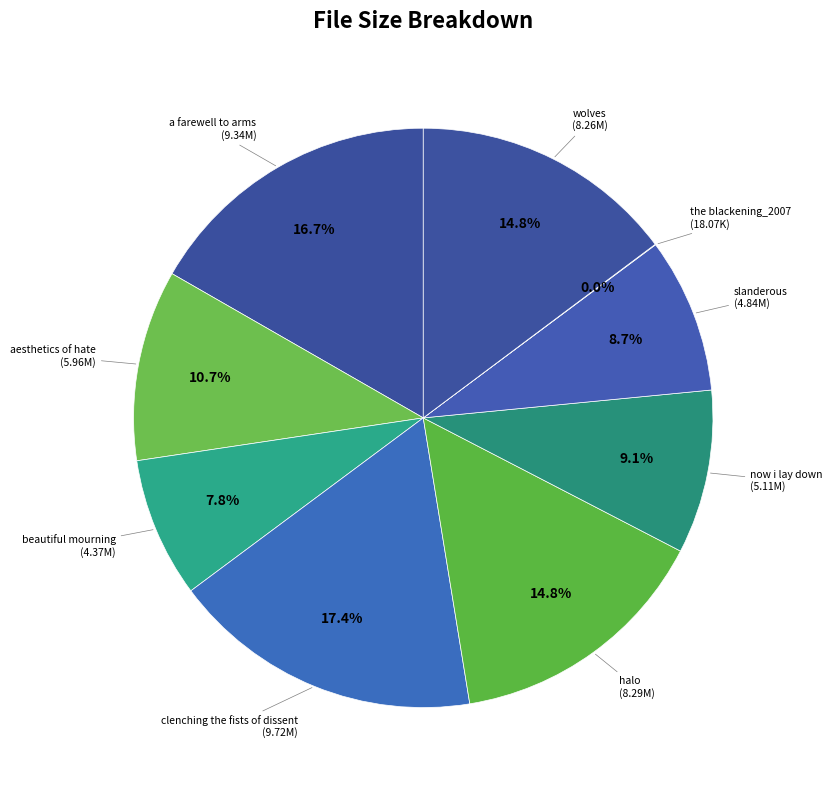

Which category has the biggest portion of the pie?

clenching the fists of dissent (9.72M)